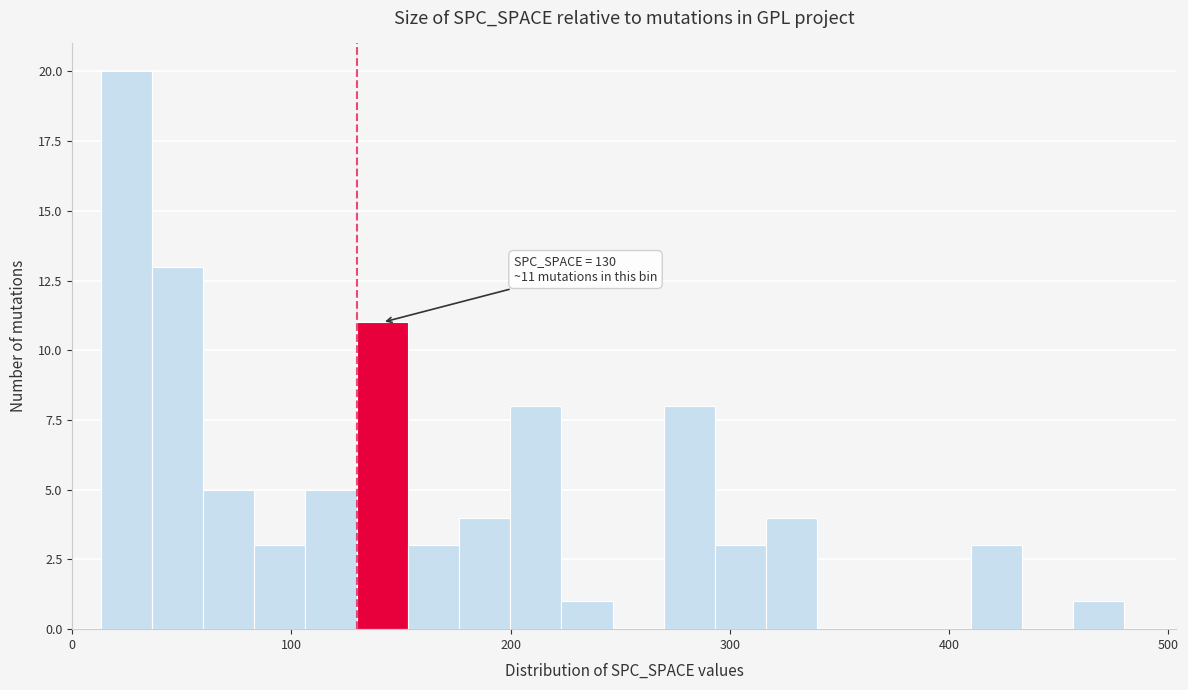

Read against the x-axis, roughly where is the centre of the tallest bar?

20